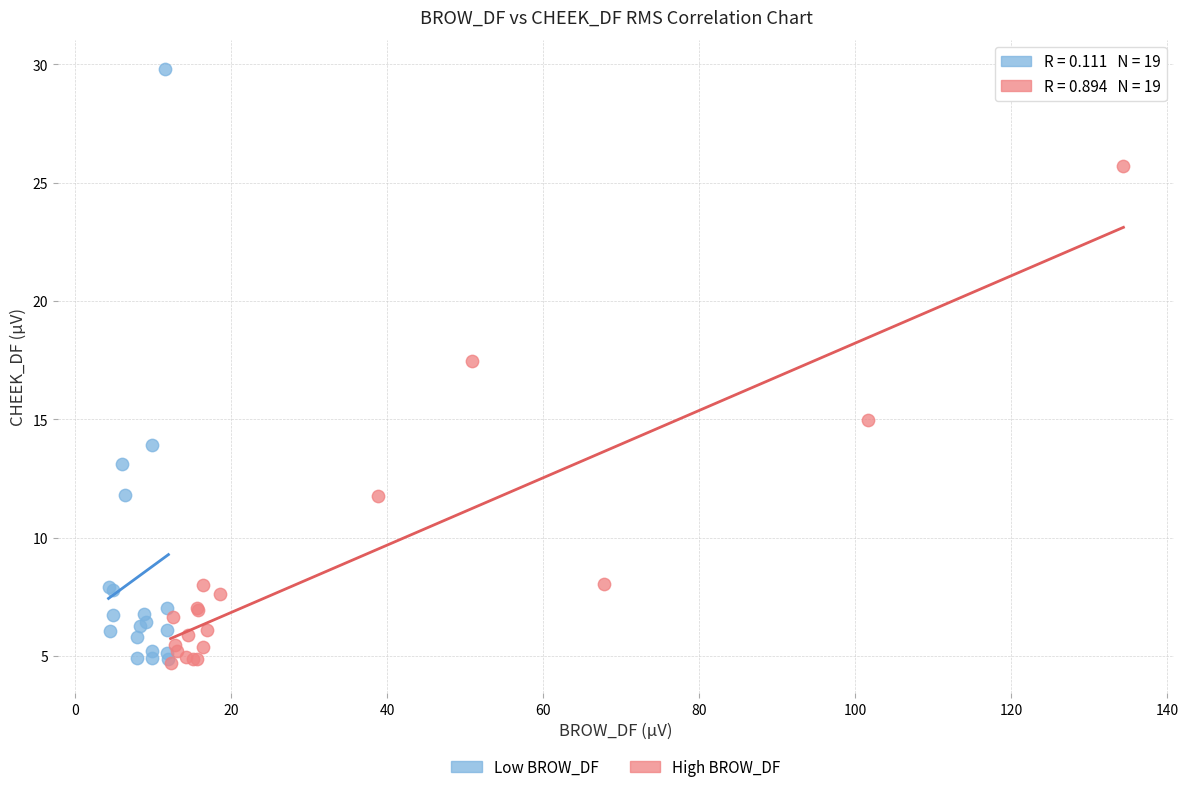

What are all the series names shown in the legend?

Low BROW_DF, High BROW_DF